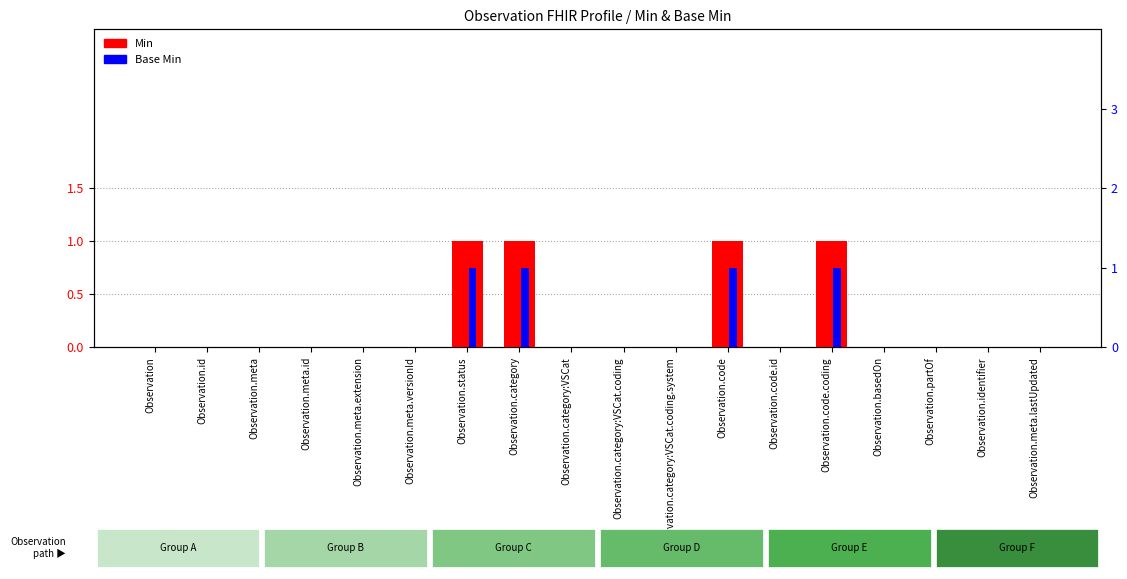

Reading left to right, list all the values displayed in this chart.

Min: 0	0	0	0	0	0	1	1	0	0	0	1	0	1	0	0	0	0
Base Min: 0	0	0	0	0	0	1	1	0	0	0	1	0	1	0	0	0	0